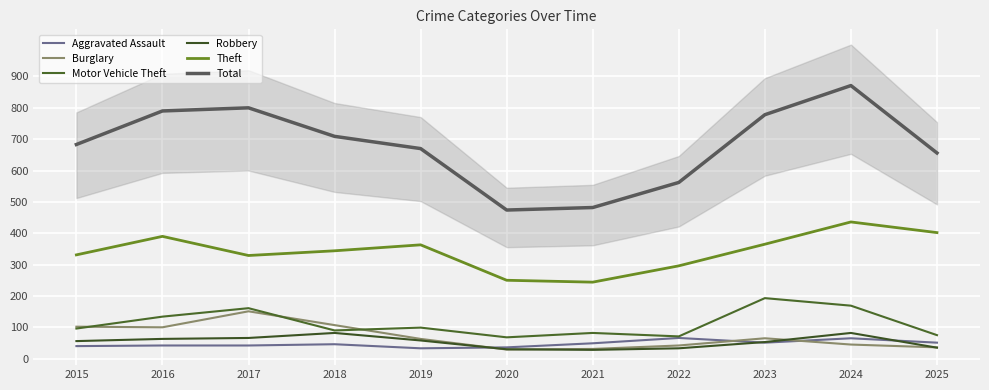

What is the total value across all series at 2022?

1070